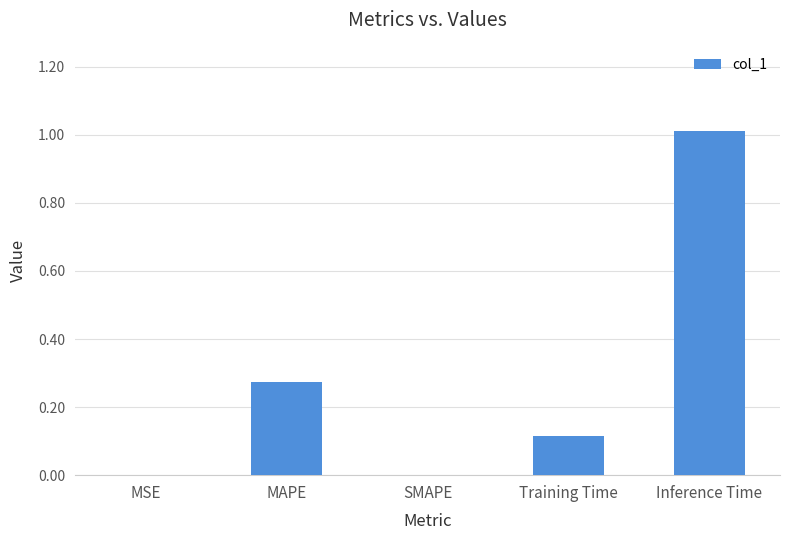

True or false: the data shows 0.6 at Inference Time.

False